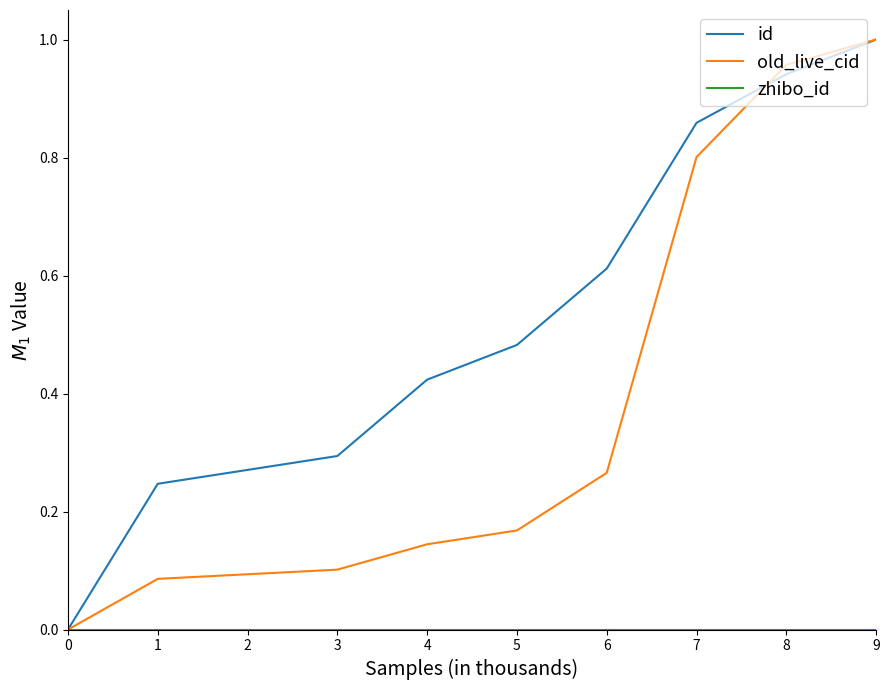

The value of id at 4 is 0.8. True or false?

False